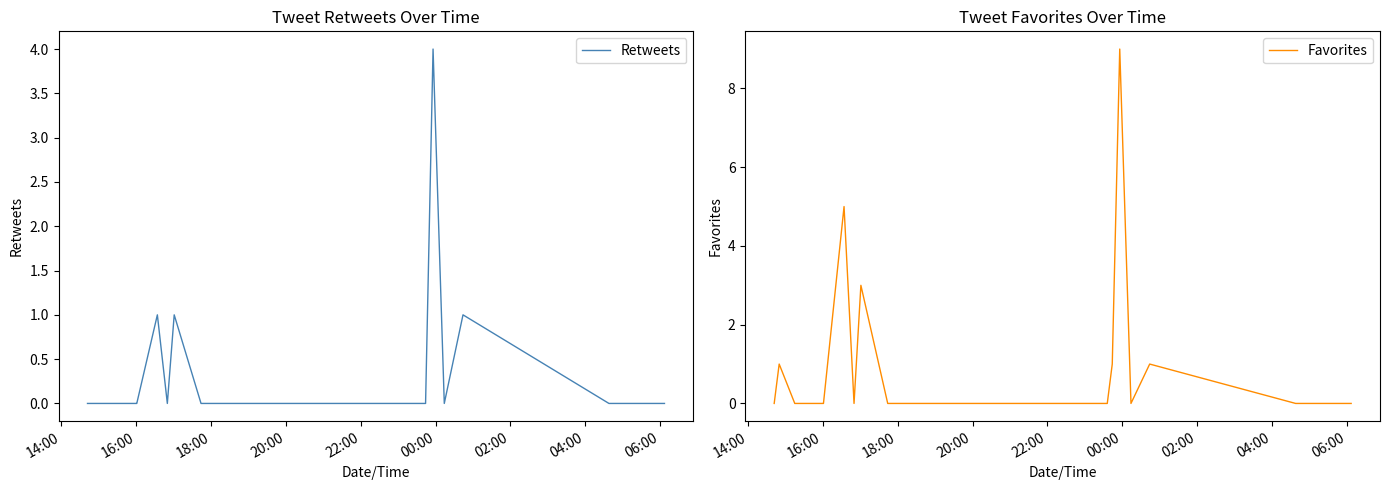

At which label does Favorites reach its minimum?

14:00